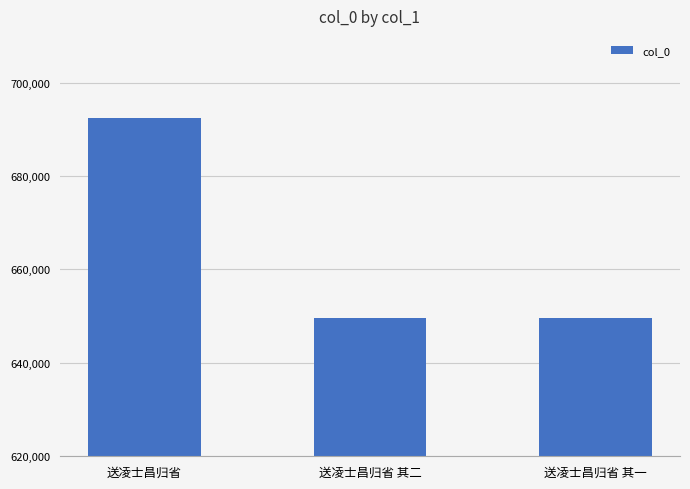

What is the label of the 1st bar from the left?

送凌士昌归省